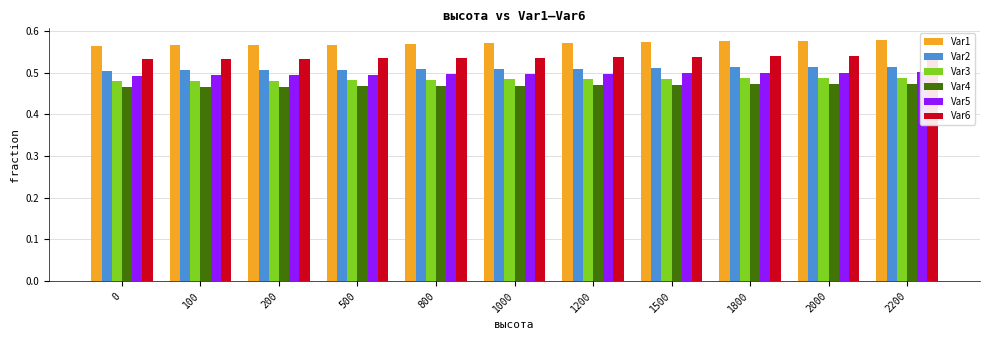

Reading right to left, list all the values displayed in this chart.

Var1: 2200=0.6	2000=0.6	1800=0.6	1500=0.6	1200=0.6	1000=0.6	800=0.6	500=0.6	200=0.6	100=0.6	0=0.6
Var2: 2200=0.5	2000=0.5	1800=0.5	1500=0.5	1200=0.5	1000=0.5	800=0.5	500=0.5	200=0.5	100=0.5	0=0.5
Var3: 2200=0.5	2000=0.5	1800=0.5	1500=0.5	1200=0.5	1000=0.5	800=0.5	500=0.5	200=0.5	100=0.5	0=0.5
Var4: 2200=0.5	2000=0.5	1800=0.5	1500=0.5	1200=0.5	1000=0.5	800=0.5	500=0.5	200=0.5	100=0.5	0=0.5
Var5: 2200=0.5	2000=0.5	1800=0.5	1500=0.5	1200=0.5	1000=0.5	800=0.5	500=0.5	200=0.5	100=0.5	0=0.5
Var6: 2200=0.5	2000=0.5	1800=0.5	1500=0.5	1200=0.5	1000=0.5	800=0.5	500=0.5	200=0.5	100=0.5	0=0.5